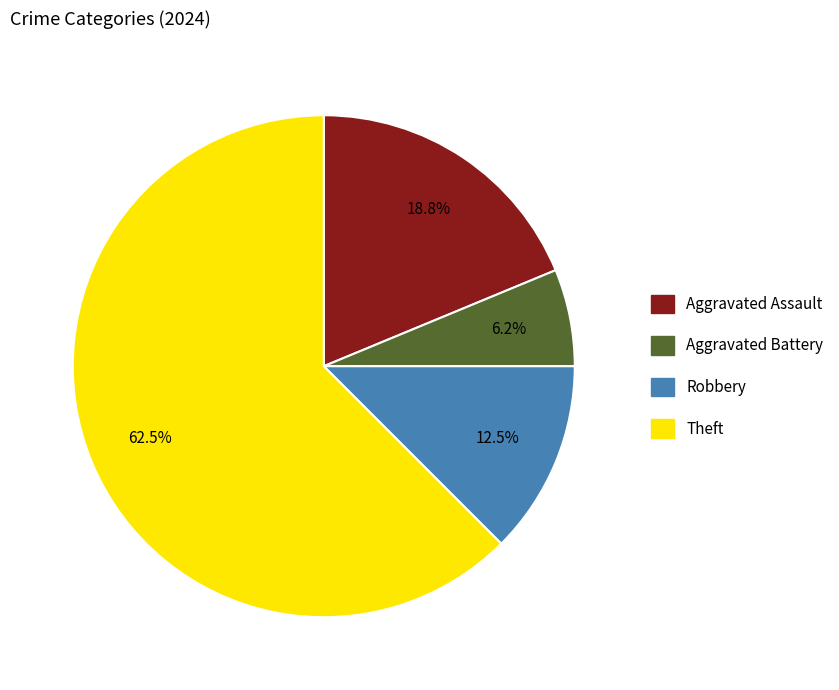

Is there any slice that represents more than half of the pie?

Yes